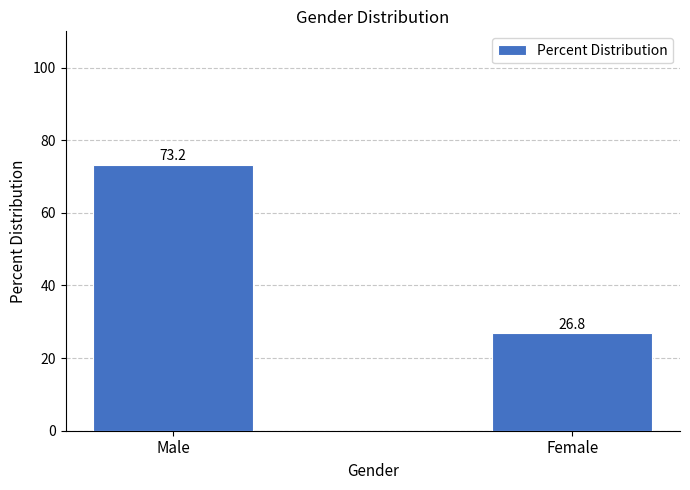

Reading right to left, what are all the values shown in this chart?

26.8	73.2